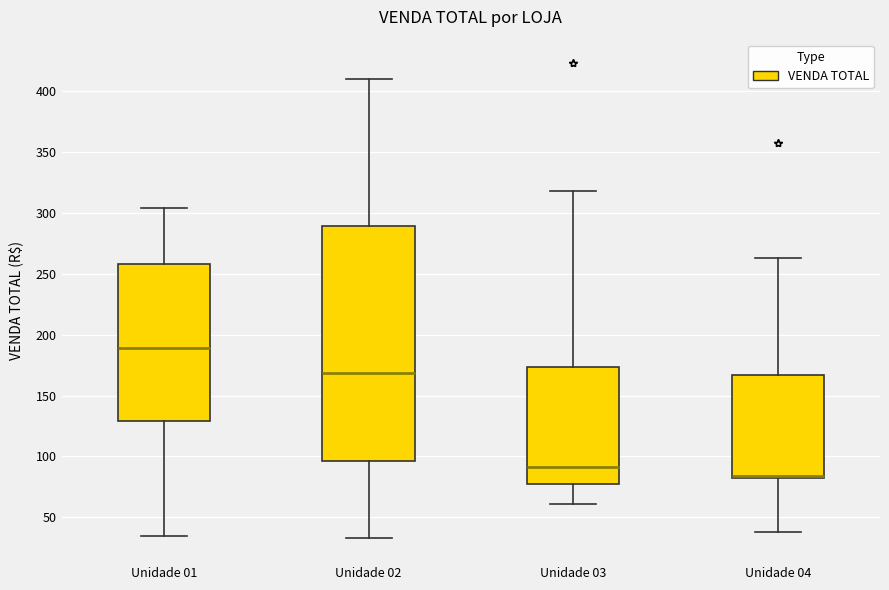

Reading left to right, read every box against the y-axis: the position of its median line, the range the box covers, and the ends of its whiskers. The values are not printed on the chart, so give them approximately, as read against the axis.

Unidade 01: median 190, box 130 to 260, whiskers 35 to 305
Unidade 02: median 170, box 95 to 290, whiskers 35 to 410
Unidade 03: median 90, box 75 to 175, whiskers 60 to 320
Unidade 04: median 85 (drawn on the box's lower edge), box 80 to 165, whiskers 40 to 265